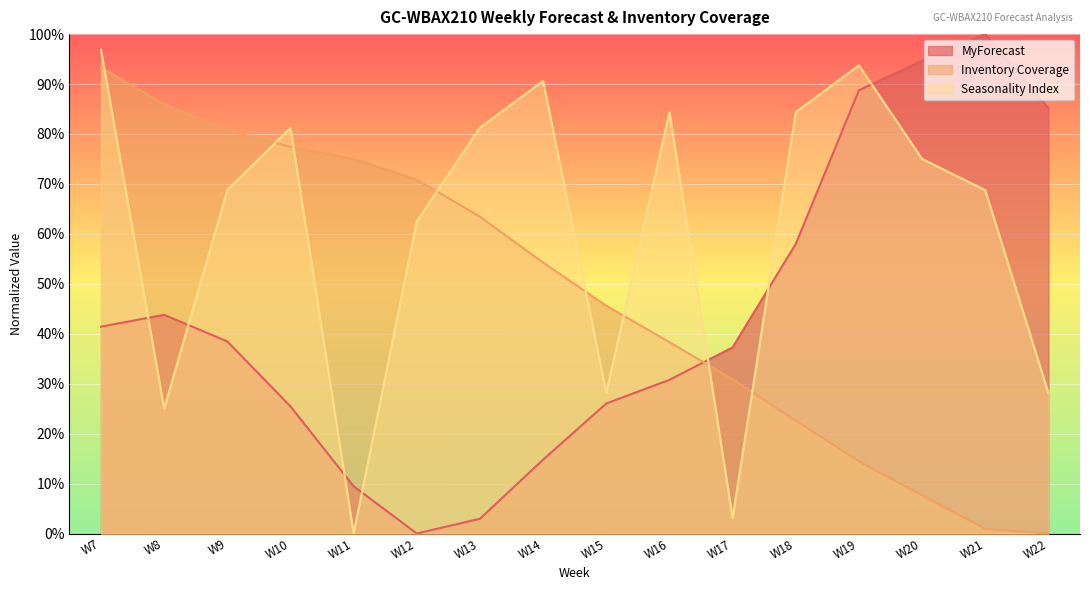

Reading left to right, extract all data points from this chart.

MyForecast: 0.4	0.4	0.4	0.3	0.1	0.0	0.0	0.1	0.3	0.3	0.4	0.6	0.9	0.9	1.0	0.9
Inventory Coverage: 0.9	0.9	0.8	0.8	0.8	0.7	0.6	0.5	0.5	0.4	0.3	0.2	0.1	0.1	0.0	0.0
Seasonality Index: 1.0	0.2	0.7	0.8	0.0	0.6	0.8	0.9	0.3	0.8	0.0	0.8	0.9	0.8	0.7	0.3